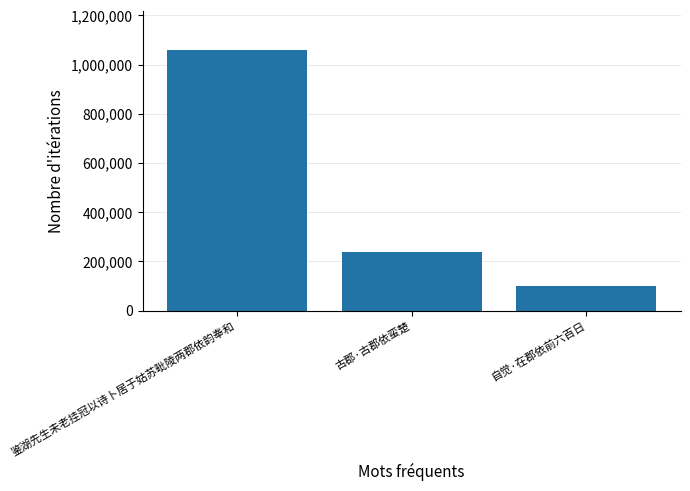

What is the label of the 1st bar from the left?

鉴湖先生未老挂冠以诗卜居于姑苏毗陵两郡依韵奉和